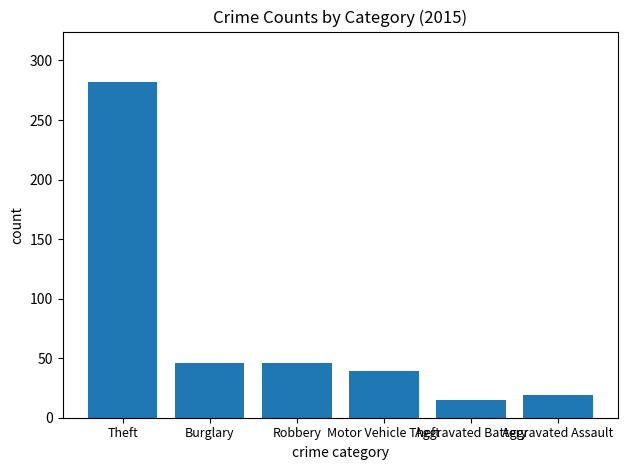

What is the sum of the values at Theft and Aggravated Battery?

297